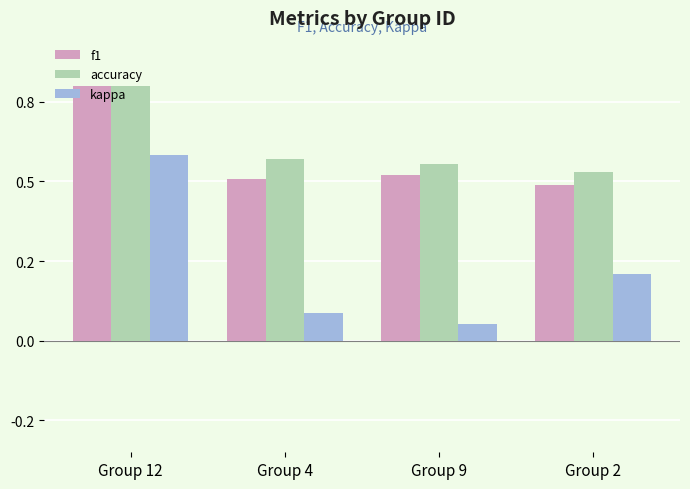

What is the sum of all accuracy values?

2.5